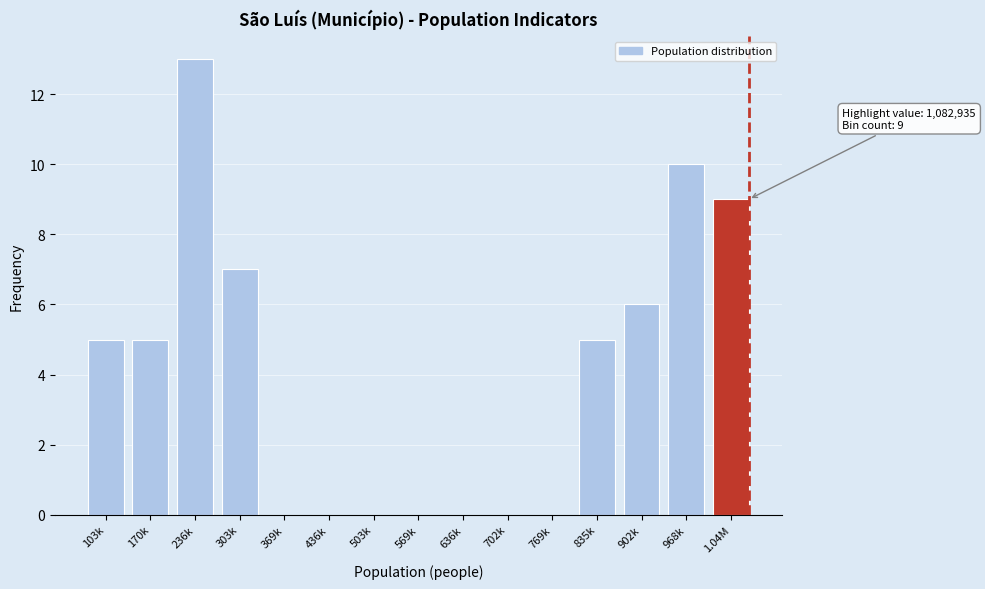

Reading left to right, extract all data points from this chart.

103k=5	170k=5	236k=13	303k=7	369k=0	436k=0	503k=0	569k=0	636k=0	702k=0	769k=0	835k=5	902k=6	968k=10	1.04M=9